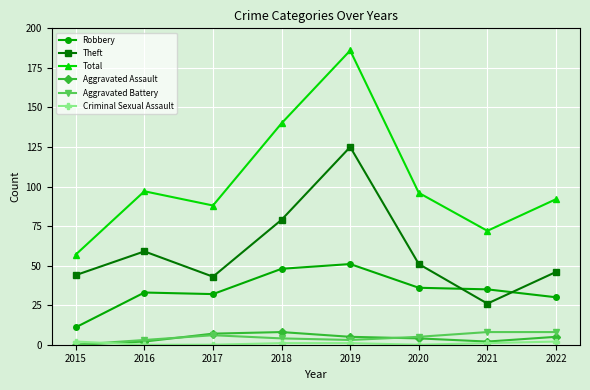

Which series has the largest total across all categories?

Total